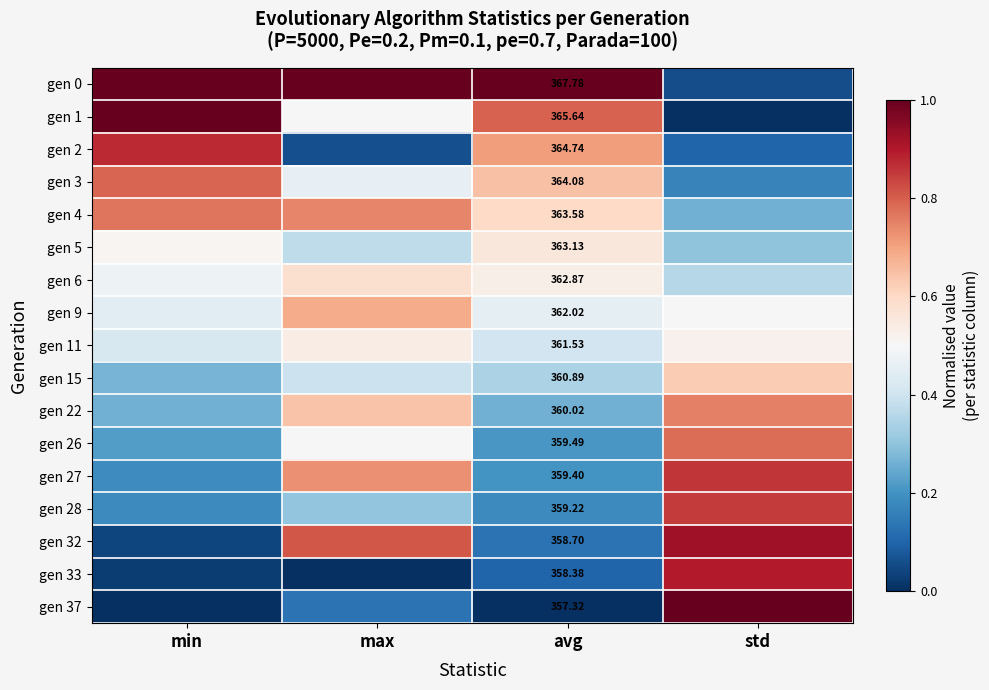

What is the maximum value shown in the chart?

1.0